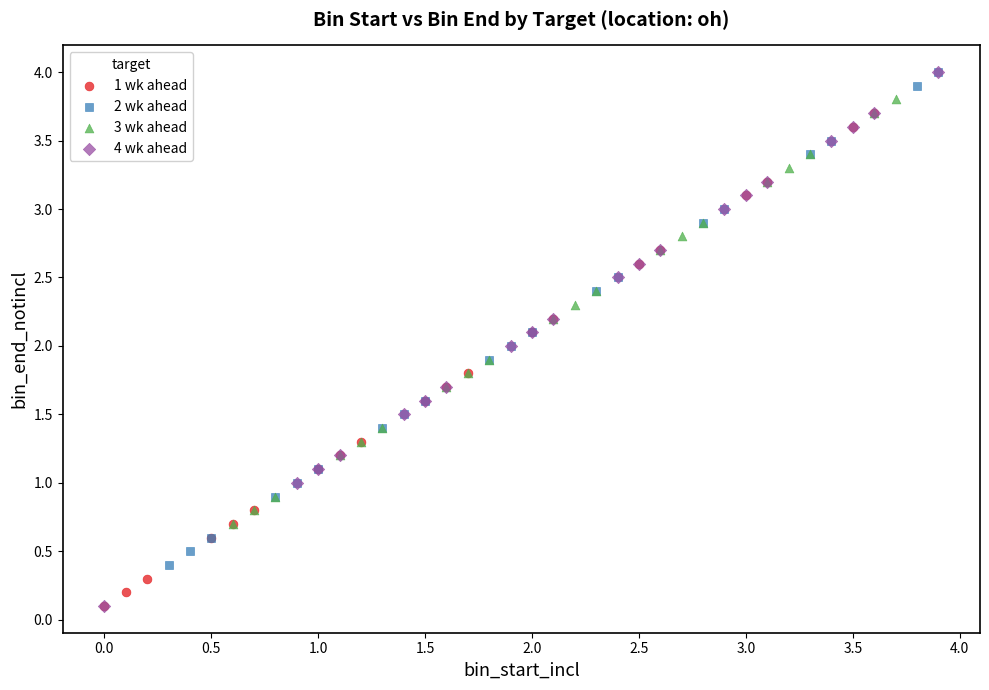

Which series has the widest spread of Y values?

4 wk ahead